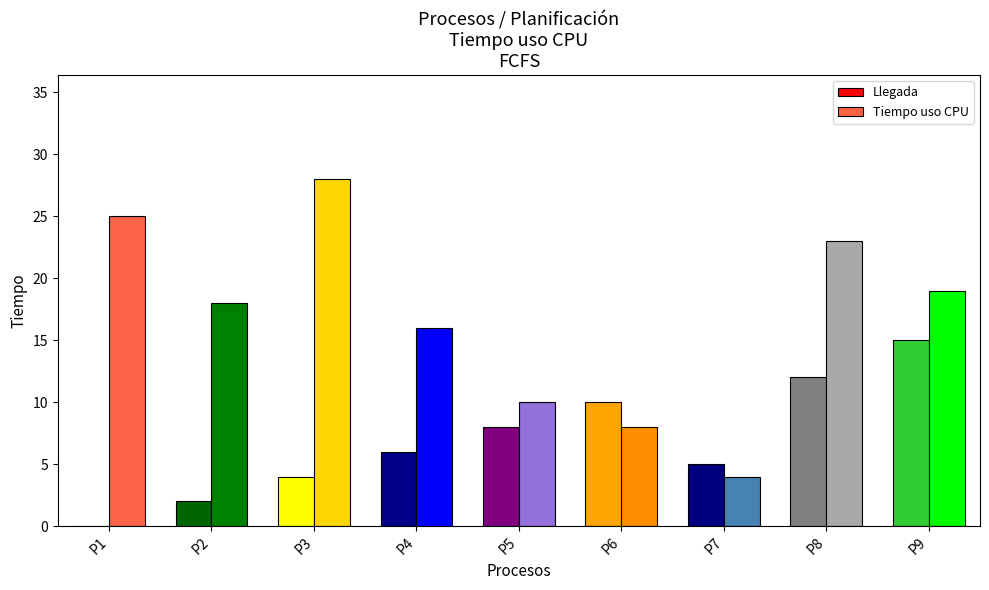

How many values in Llegada are above zero?

8